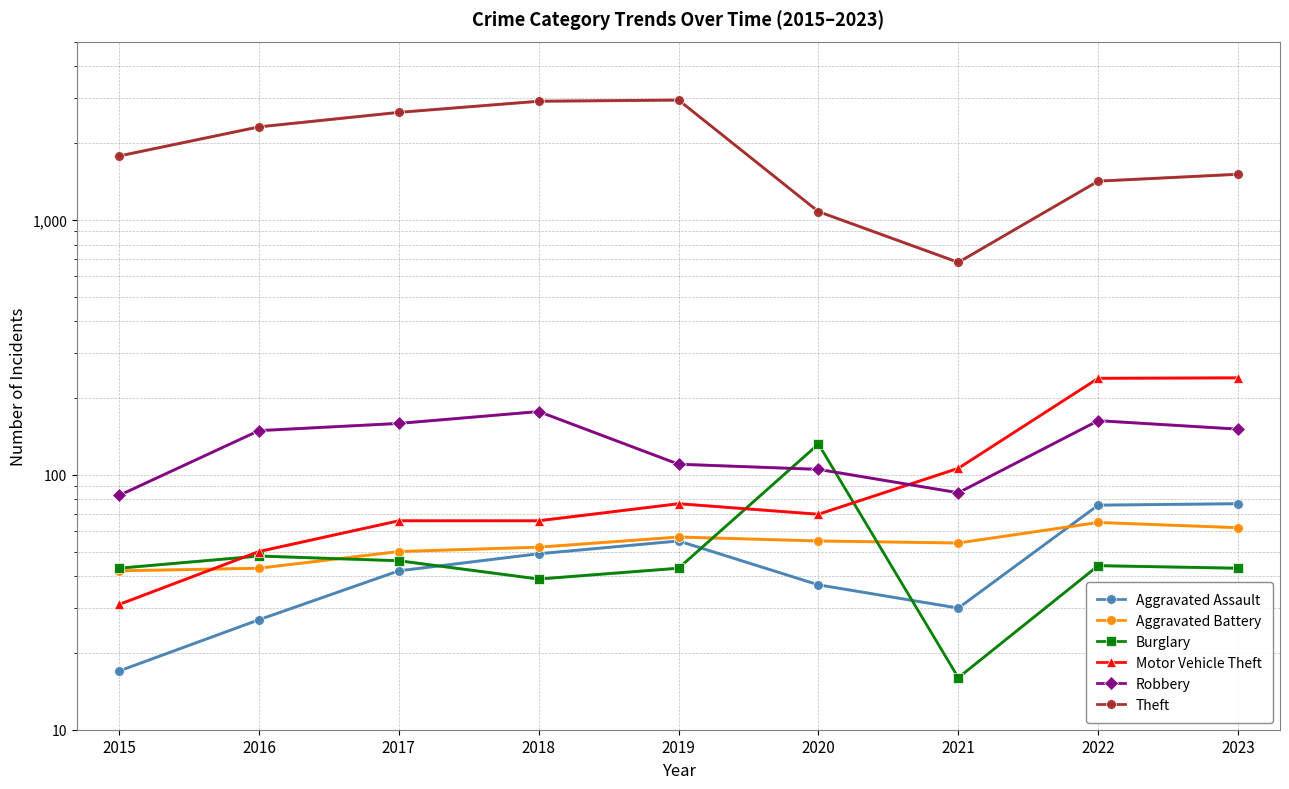

Rank the series by their maximum value, from lowest to highest.

Aggravated Battery, Aggravated Assault, Burglary, Robbery, Motor Vehicle Theft, Theft